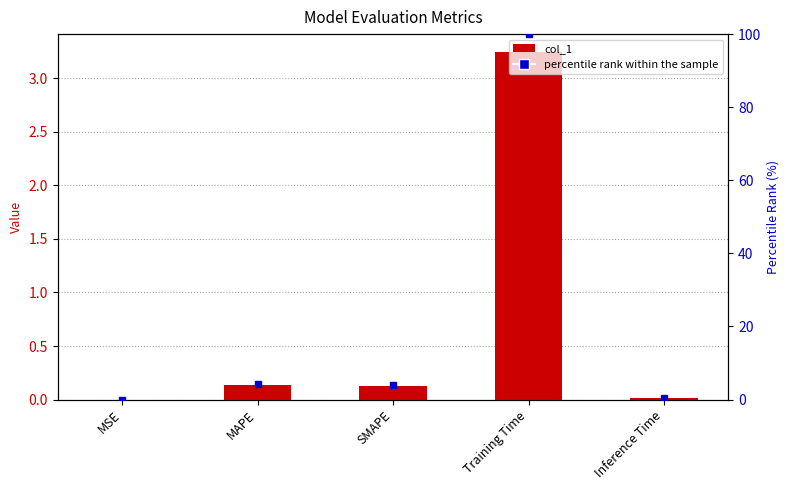

True or false: col_1 has a value of 3.2 at Training Time.

True